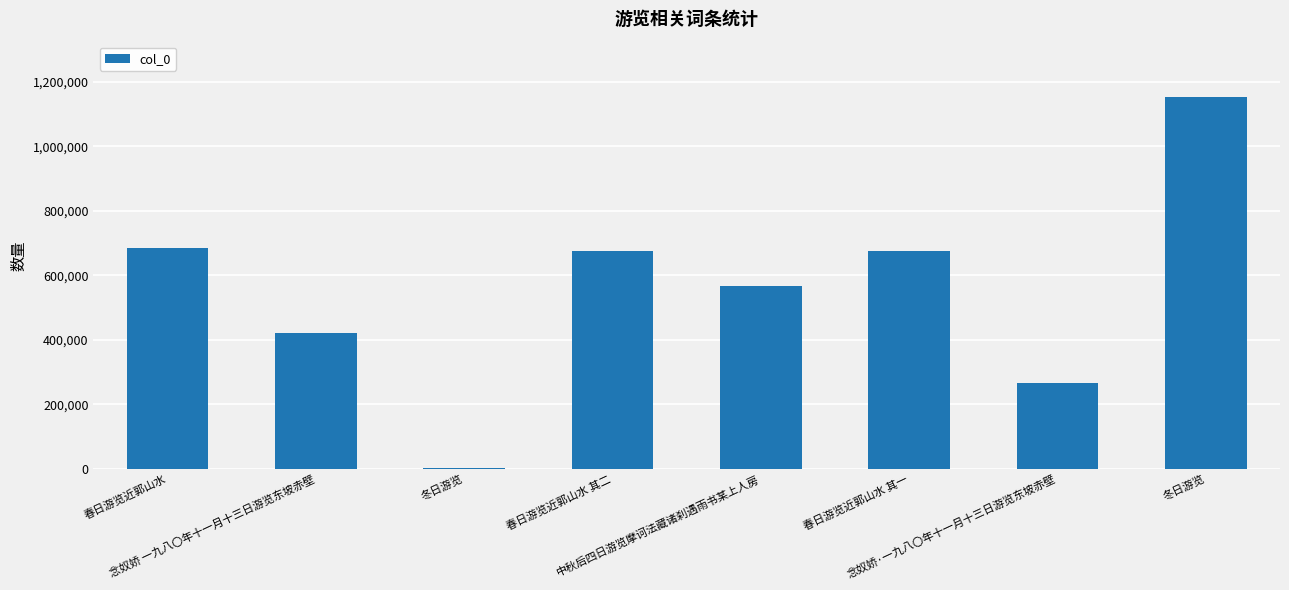

How many categories are shown in the chart?

8